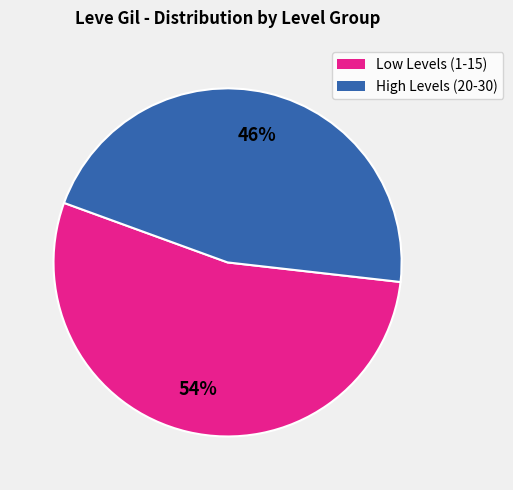

Is there a majority slice in this chart?

Yes